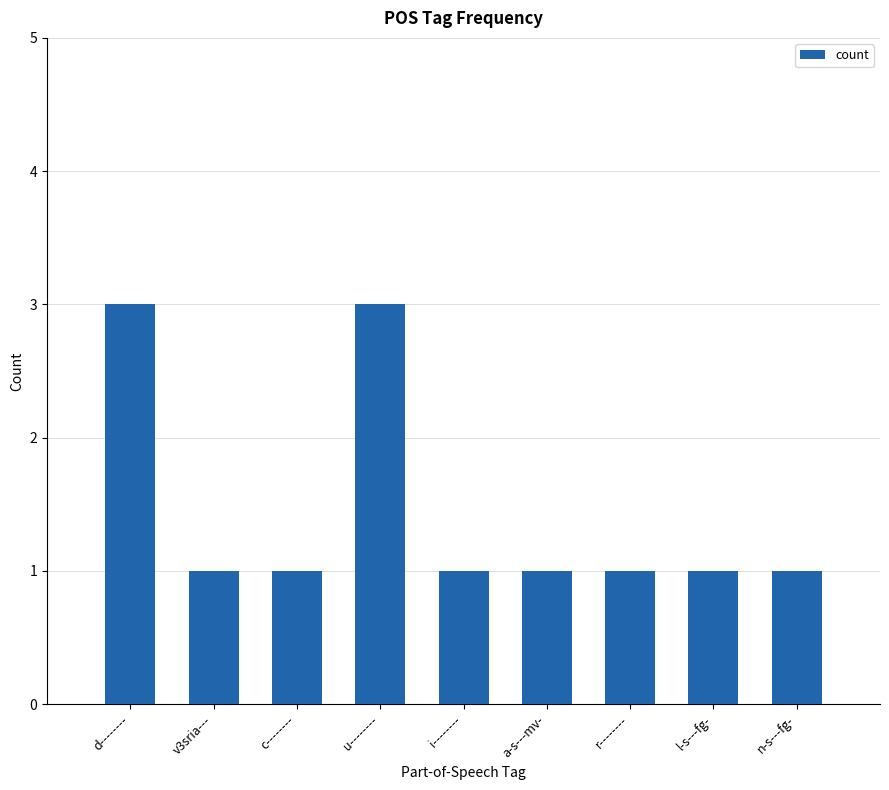

What is the label of the 5th bar from the right?

i--------